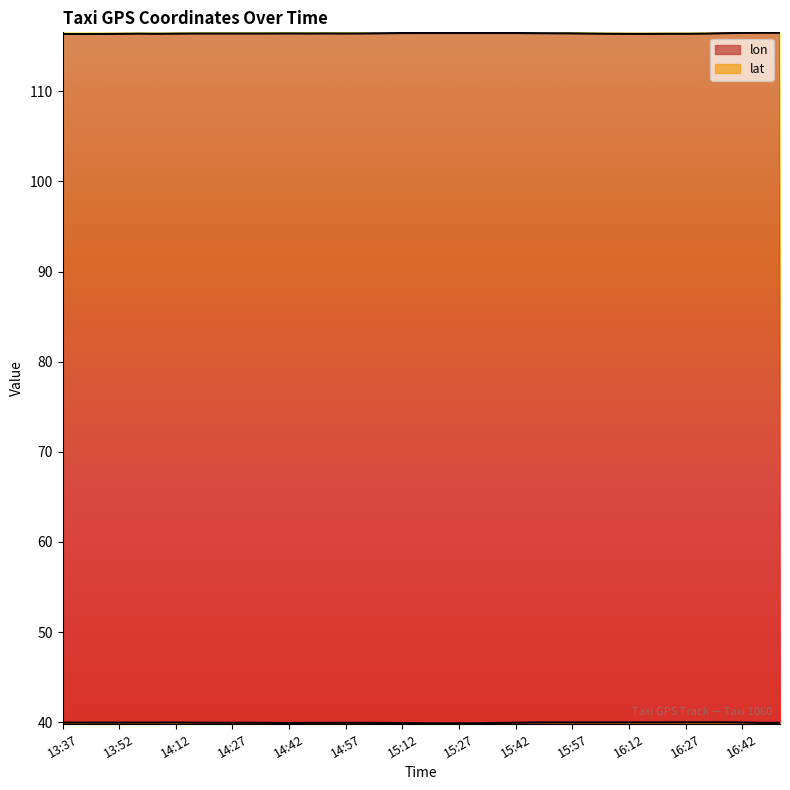

Which has a higher value, 15:47 or 13:47?

15:47